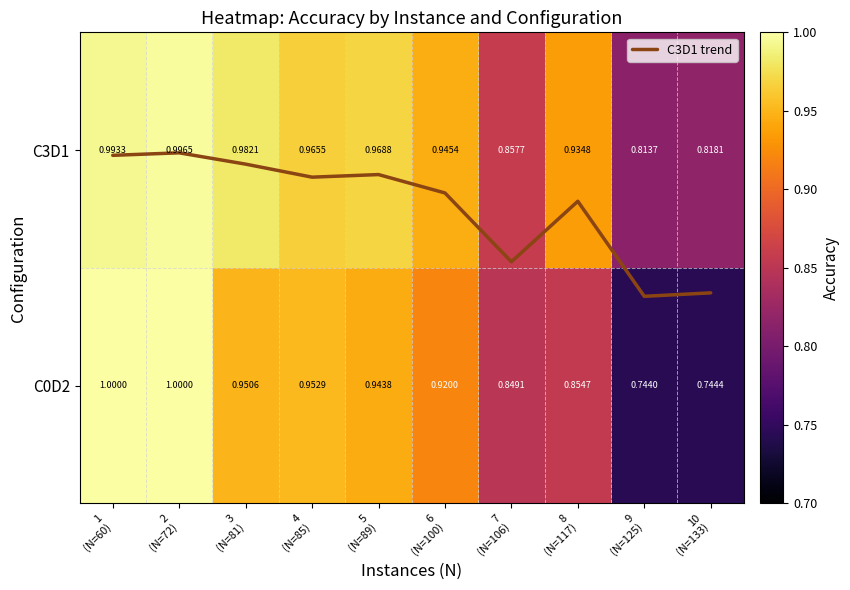

The value of C3D1 at 3 (N=81) is 1.3. True or false?

False